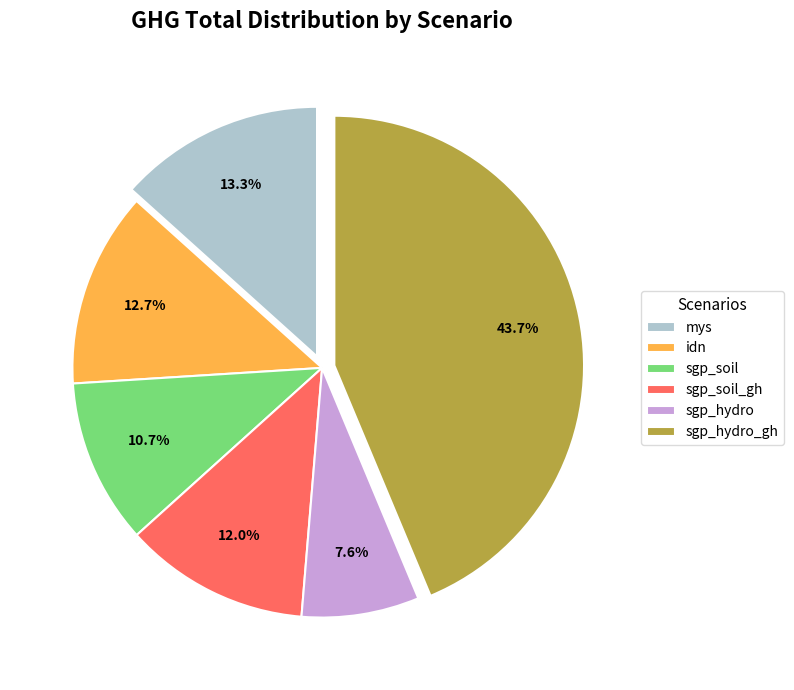

Count the number of slices in the pie.

6